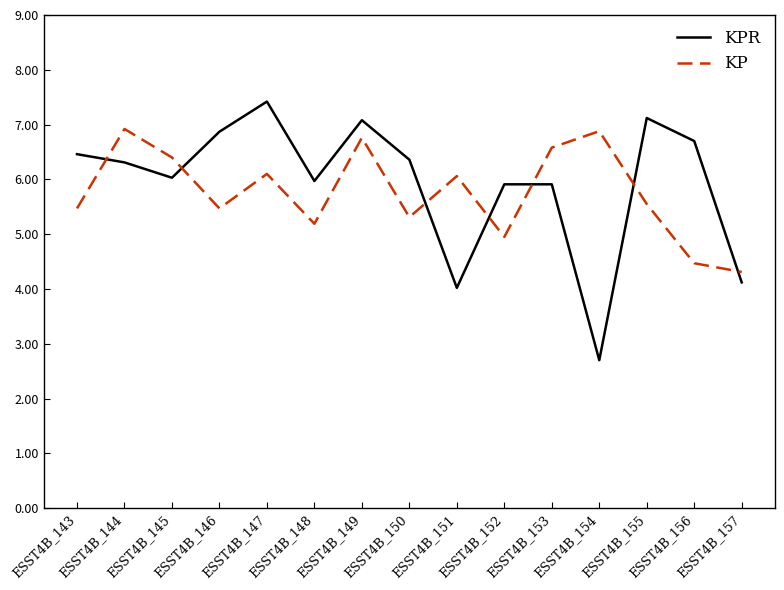

What is the sum of the KP values at ESST4B_155 and ESST4B_149?

12.3